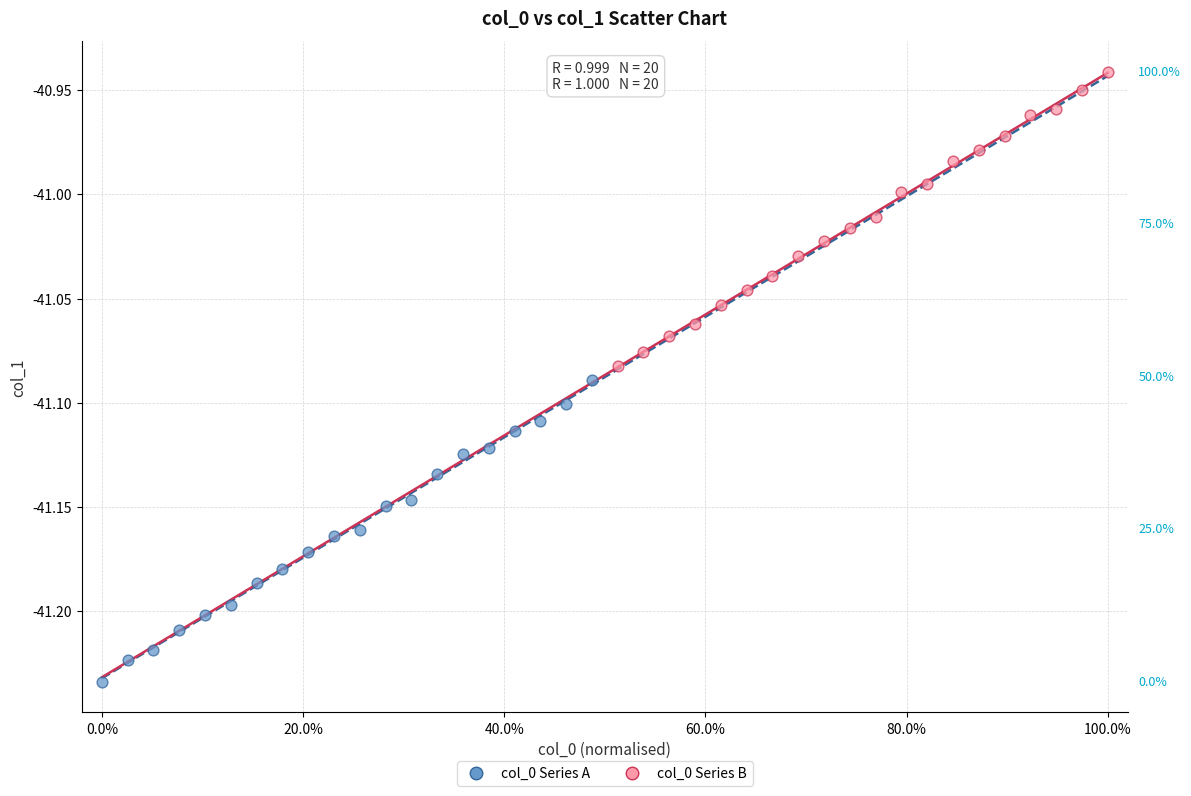

What are all the series names shown in the legend?

col_0 Series A, col_0 Series B